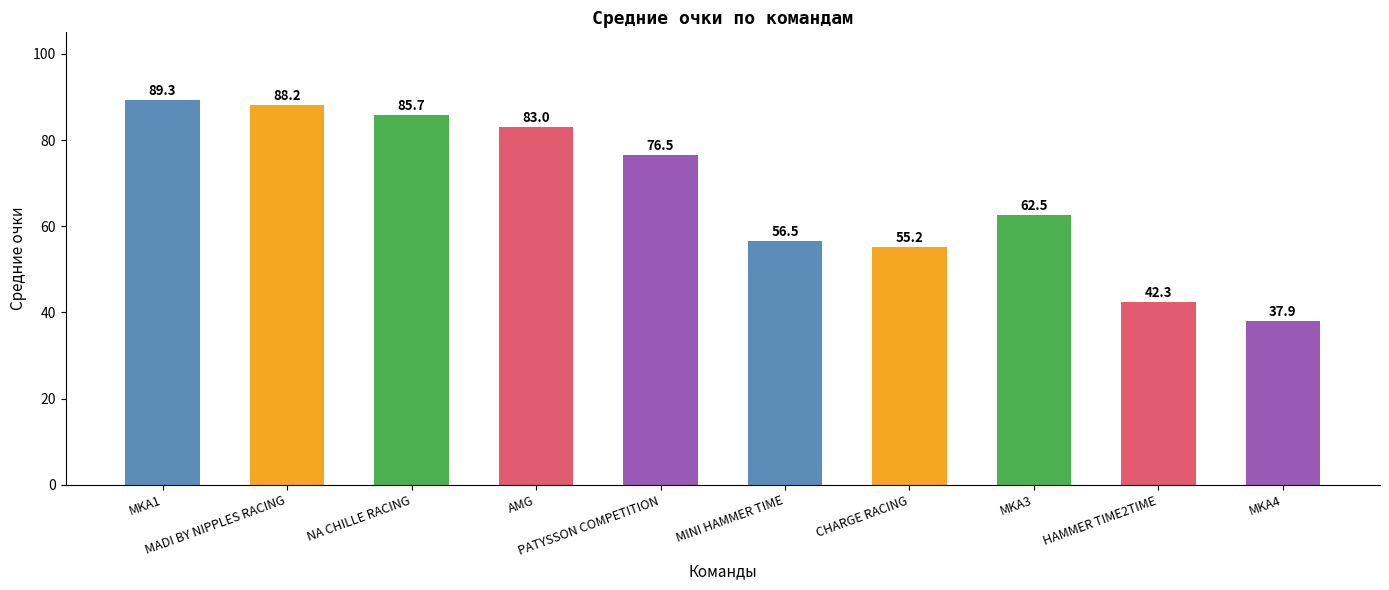

How many bars are there in total?

10